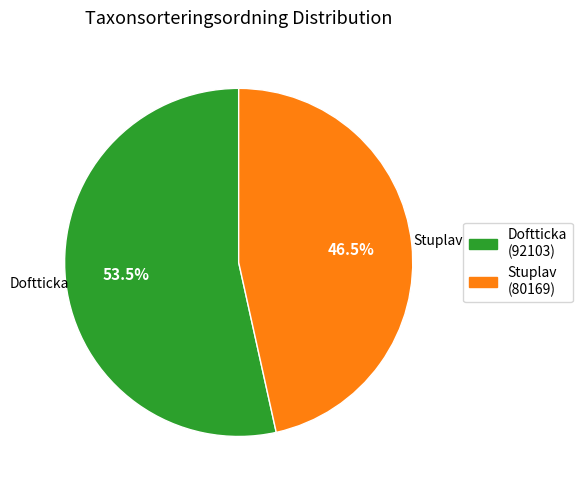

What portion of the pie excludes Doftticka?

46.5%